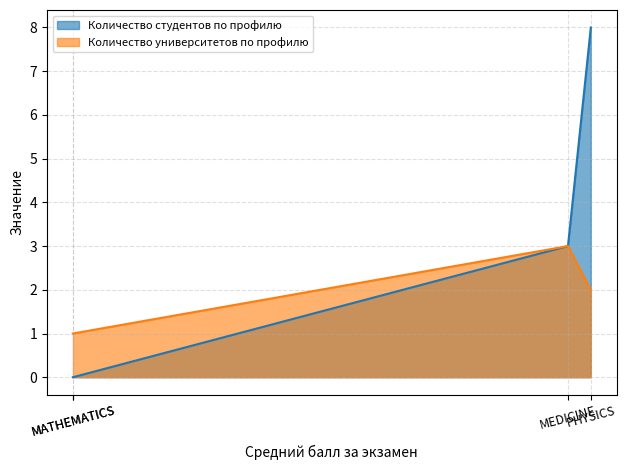

Where is the first local maximum for Количество университетов по профилю?

MEDICINE